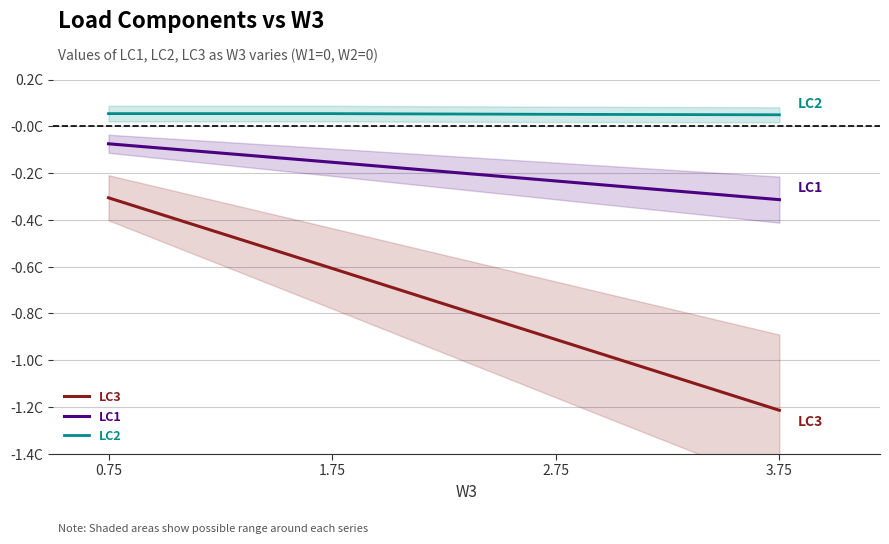

At which category is the sum across all series the highest?

0.75